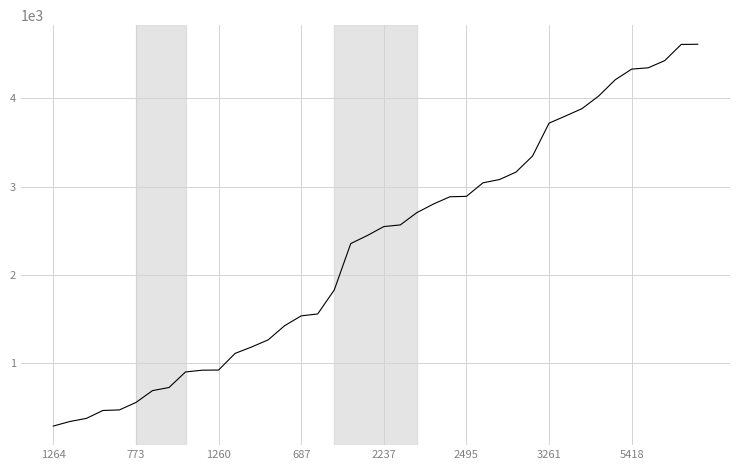

What is the sum of all values?

92385.5